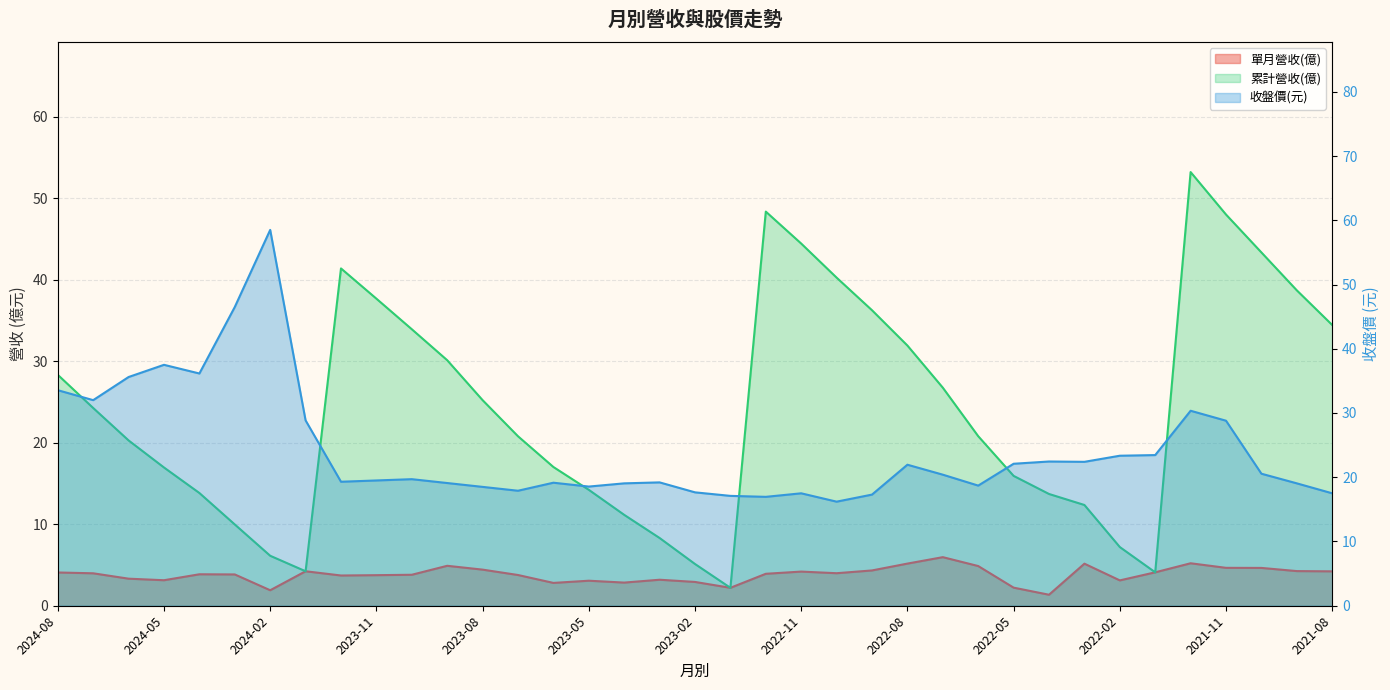

Reading left to right, what are all the values shown in this chart?

單月營收(億): 2024-08=4.1	2024-07=4.0	2024-06=3.3	2024-05=3.1	2024-04=3.9	2024-03=3.8	2024-02=1.9	2024-01=4.2	2023-12=3.7	2023-11=3.8	2023-10=3.8	2023-09=4.9	2023-08=4.4	2023-07=3.8	2023-06=2.8	2023-05=3.1	2023-04=2.8	2023-03=3.2	2023-02=2.9	2023-01=2.2	2022-12=3.9	2022-11=4.2	2022-10=4.0	2022-09=4.3	2022-08=5.2	2022-07=6.0	2022-06=4.9	2022-05=2.2	2022-04=1.4	2022-03=5.2	2022-02=3.1	2022-01=4.1	2021-12=5.2	2021-11=4.7	2021-10=4.6	2021-09=4.2	2021-08=4.2
收盤價: 2024-08=33.5	2024-07=32.0	2024-06=35.6	2024-05=37.5	2024-04=36.1	2024-03=46.5	2024-02=58.5	2024-01=28.9	2023-12=19.3	2023-11=19.5	2023-10=19.7	2023-09=19.1	2023-08=18.5	2023-07=17.9	2023-06=19.1	2023-05=18.6	2023-04=19.1	2023-03=19.2	2023-02=17.6	2023-01=17.1	2022-12=16.9	2022-11=17.5	2022-10=16.2	2022-09=17.3	2022-08=21.9	2022-07=20.4	2022-06=18.7	2022-05=22.1	2022-04=22.4	2022-03=22.4	2022-02=23.4	2022-01=23.4	2021-12=30.4	2021-11=28.8	2021-10=20.6	2021-09=19.1	2021-08=17.5
累計營收(億): 2024-08=28.3	2024-07=24.3	2024-06=20.3	2024-05=17.0	2024-04=13.8	2024-03=10.0	2024-02=6.1	2024-01=4.2	2023-12=41.4	2023-11=37.7	2023-10=33.9	2023-09=30.1	2023-08=25.2	2023-07=20.8	2023-06=17.0	2023-05=14.2	2023-04=11.2	2023-03=8.3	2023-02=5.1	2023-01=2.2	2022-12=48.4	2022-11=44.4	2022-10=40.2	2022-09=36.2	2022-08=31.9	2022-07=26.8	2022-06=20.8	2022-05=15.9	2022-04=13.7	2022-03=12.4	2022-02=7.2	2022-01=4.1	2021-12=53.2	2021-11=48.0	2021-10=43.3	2021-09=38.7	2021-08=34.4